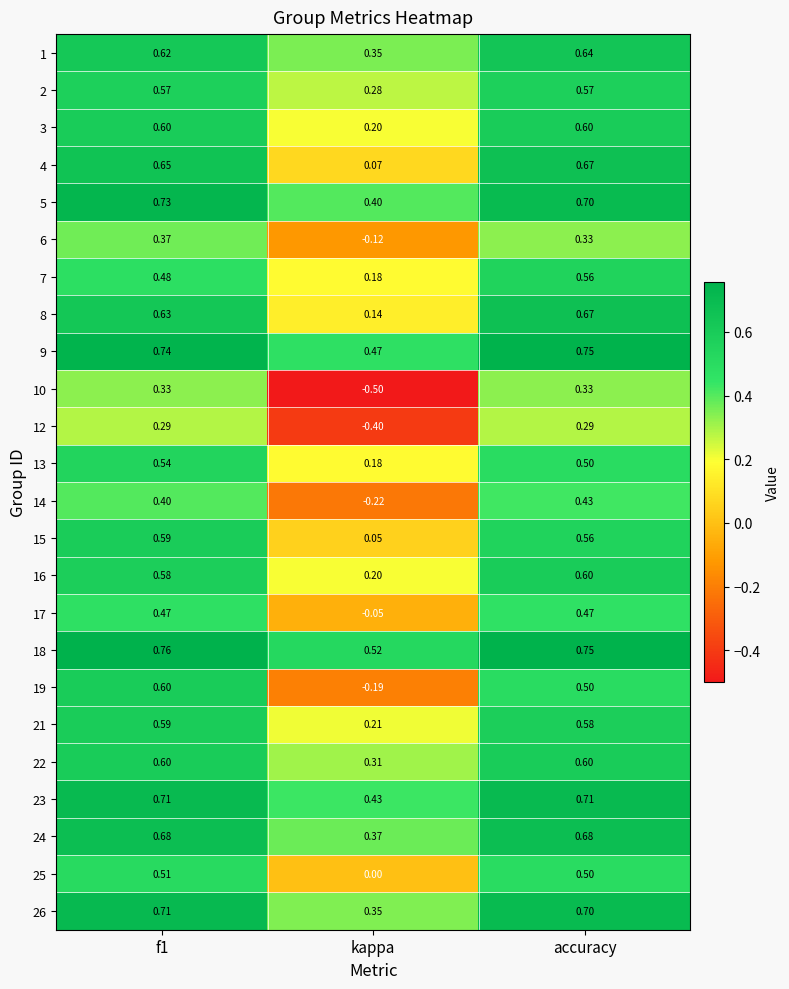

Which series changed the most between f1 and kappa?

10